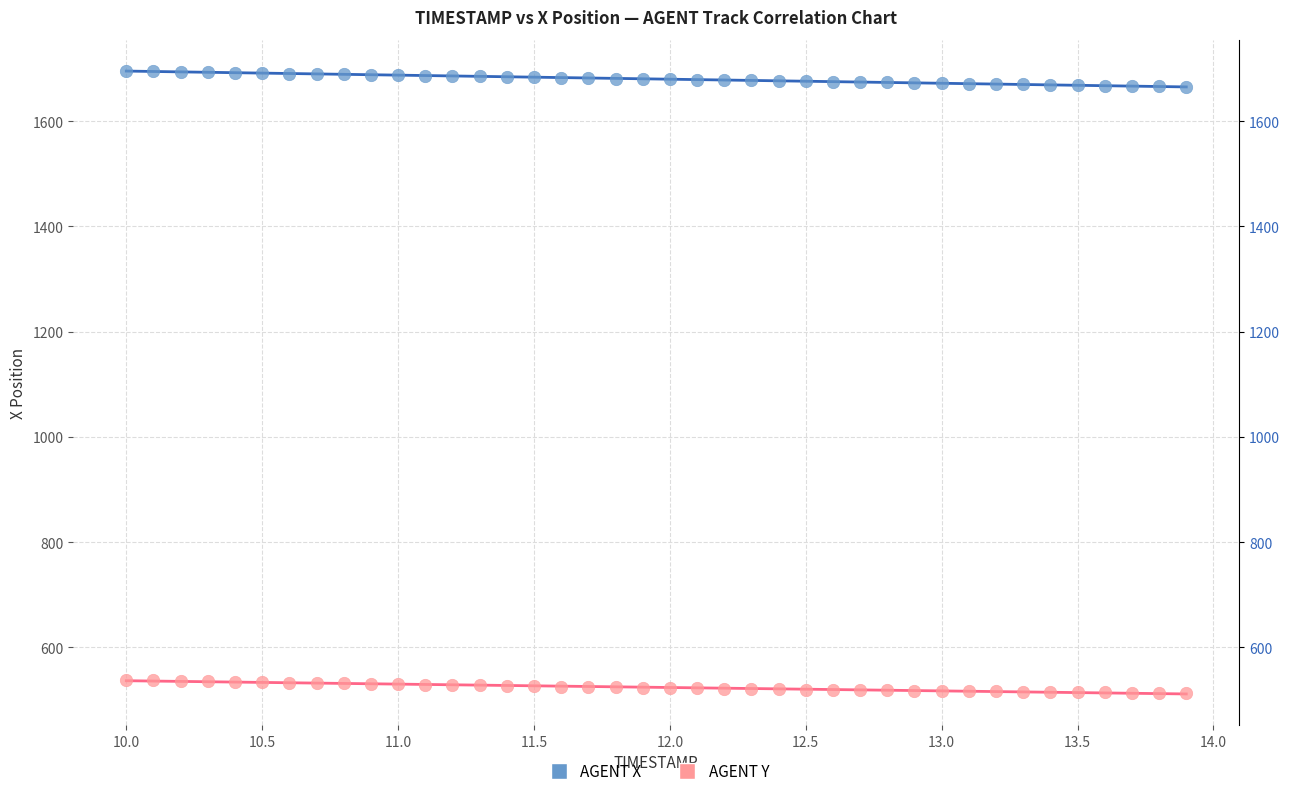

Which series reaches the maximum Y coordinate?

AGENT X